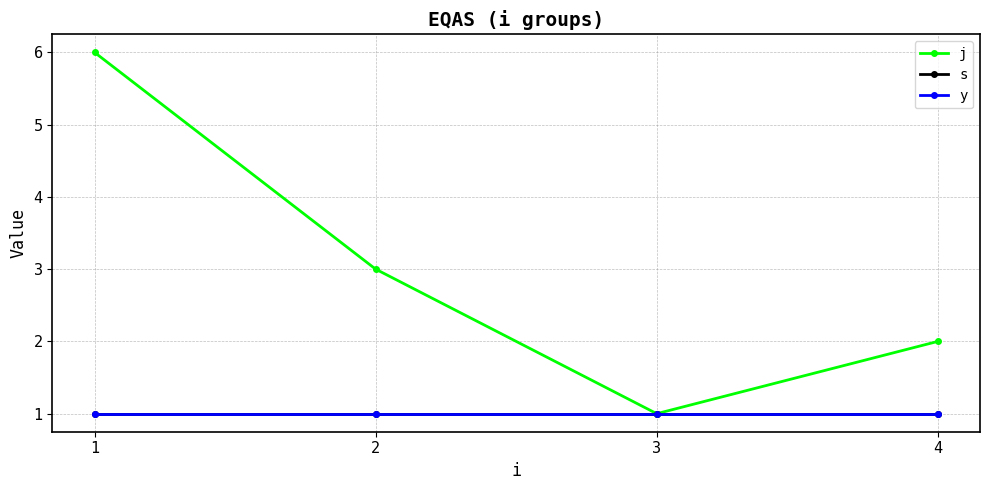

What is the minimum value for s?

1